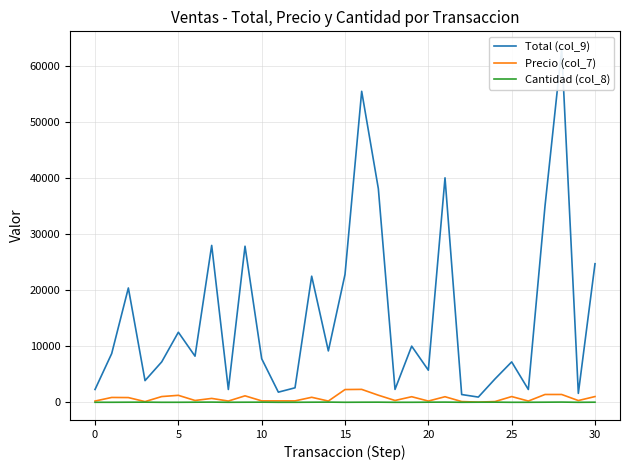

Between −5 and 11, which series saw the biggest shift?

Total (col_9)